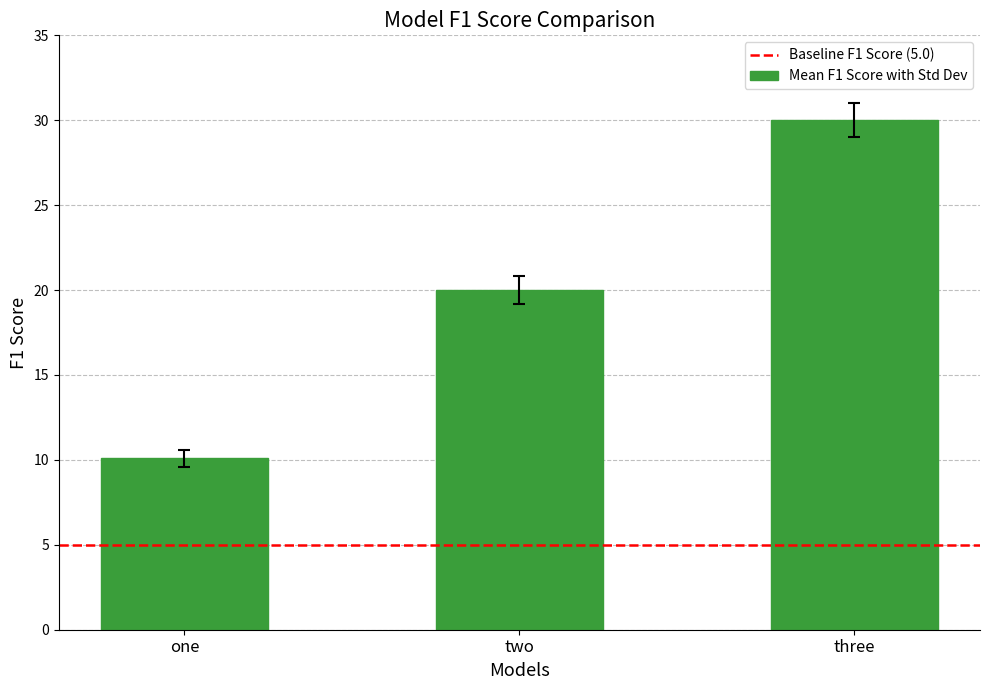

What is the smallest value displayed?

10.1